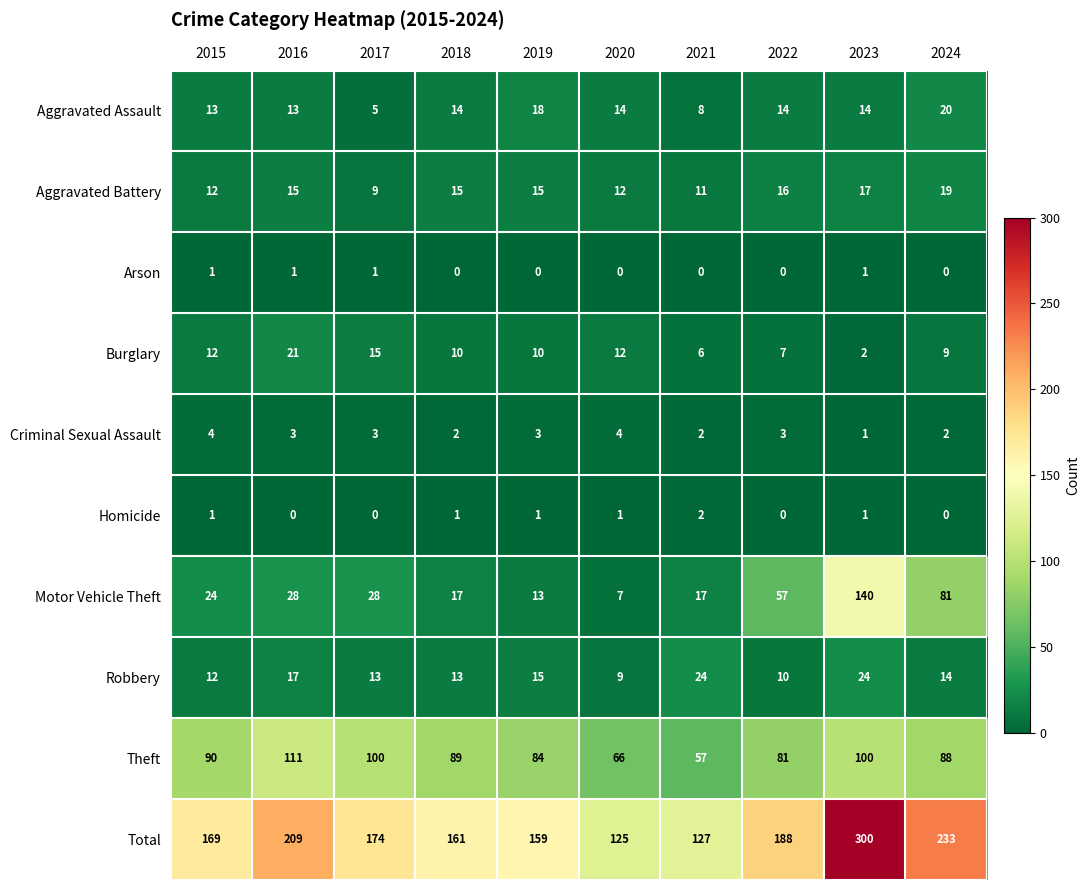

Rank the series by their maximum value, from lowest to highest.

Arson, Homicide, Criminal Sexual Assault, Aggravated Battery, Aggravated Assault, Burglary, Robbery, Theft, Motor Vehicle Theft, Total